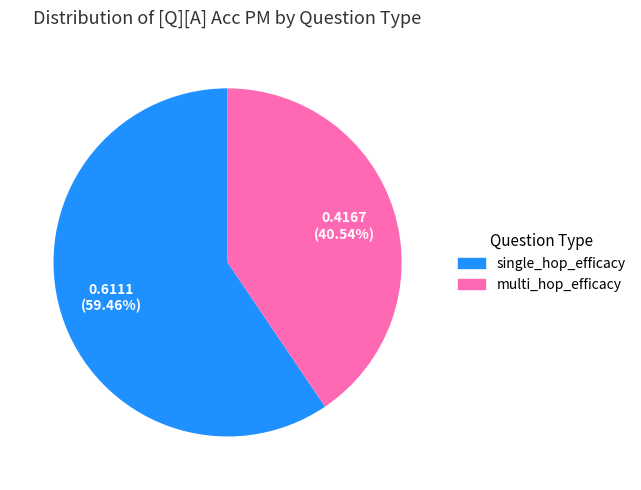

Is there a majority slice in this chart?

Yes